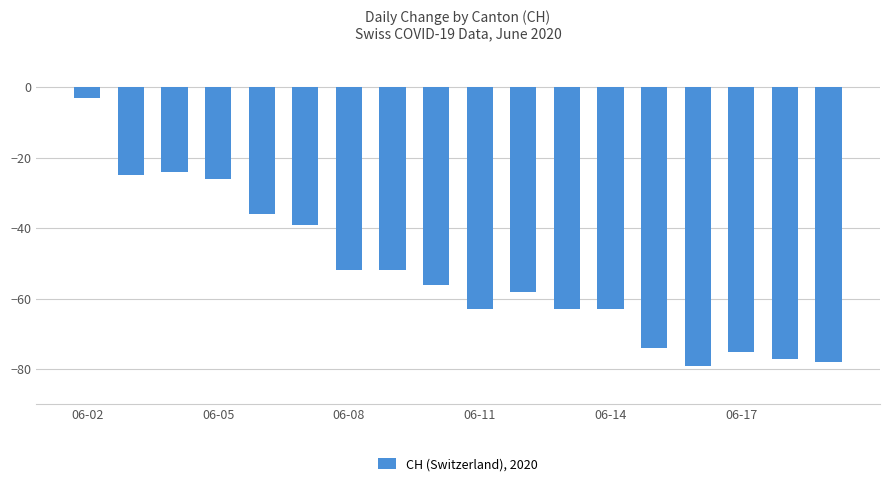

How many values exceed -56?

8